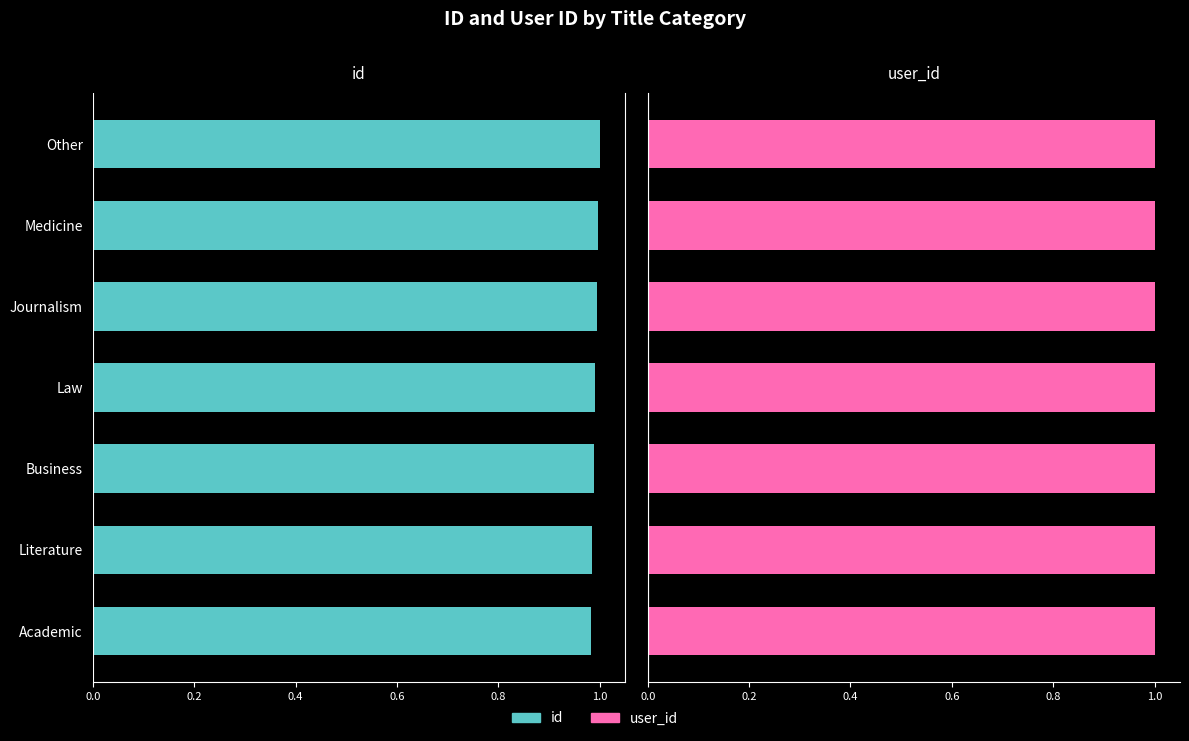

What is the average value of the id series?

1.0